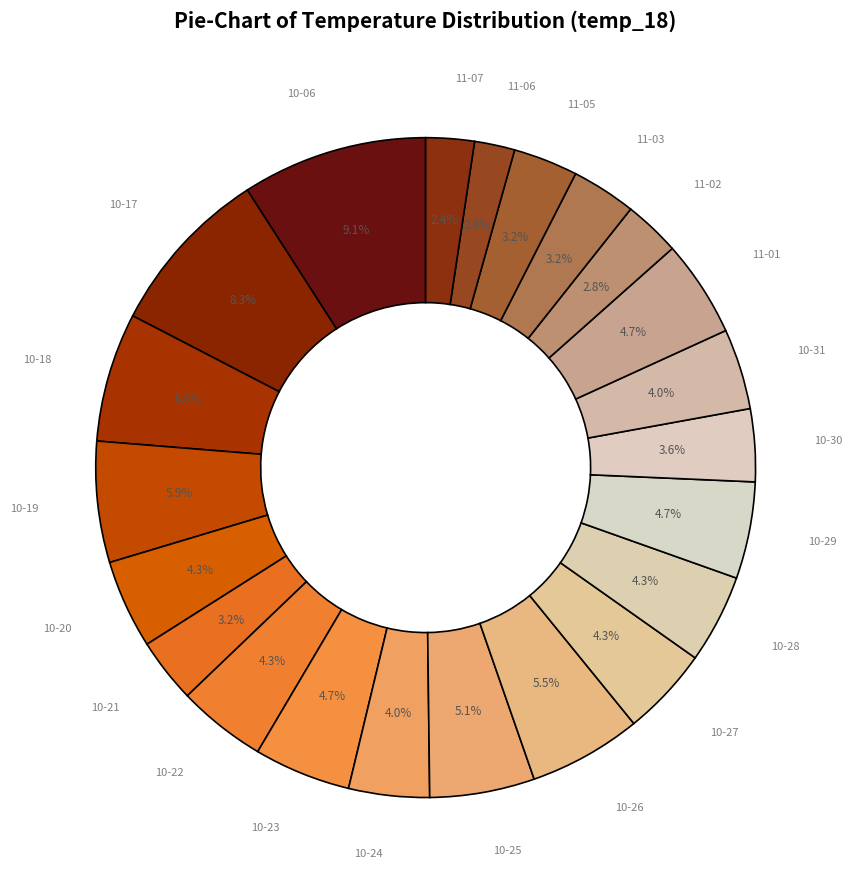

Does any single category account for the majority?

No